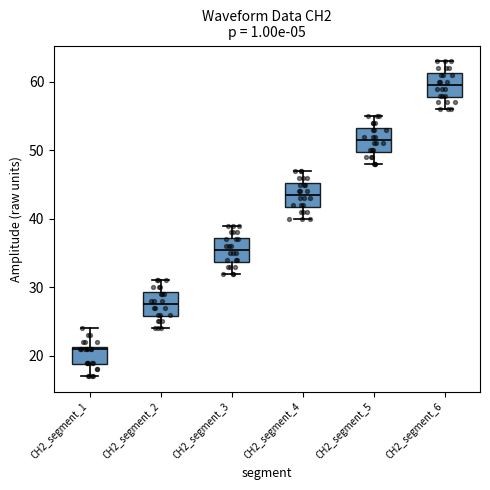

Reading left to right, transcribe this box plot: for each box, give where its median line is, the range the box spans, and where its two whiskers end, as read against the y-axis. The values are not printed on the chart, so give them approximately, as read against the axis.

CH2_segment_1: median 21, box 19 to 21, whiskers 17 to 24
CH2_segment_2: median 28, box 26 to 29, whiskers 24 to 31
CH2_segment_3: median 36, box 34 to 37, whiskers 32 to 39
CH2_segment_4: median 44, box 42 to 45, whiskers 40 to 47
CH2_segment_5: median 52, box 50 to 53, whiskers 48 to 55
CH2_segment_6: median 60, box 58 to 61, whiskers 56 to 63